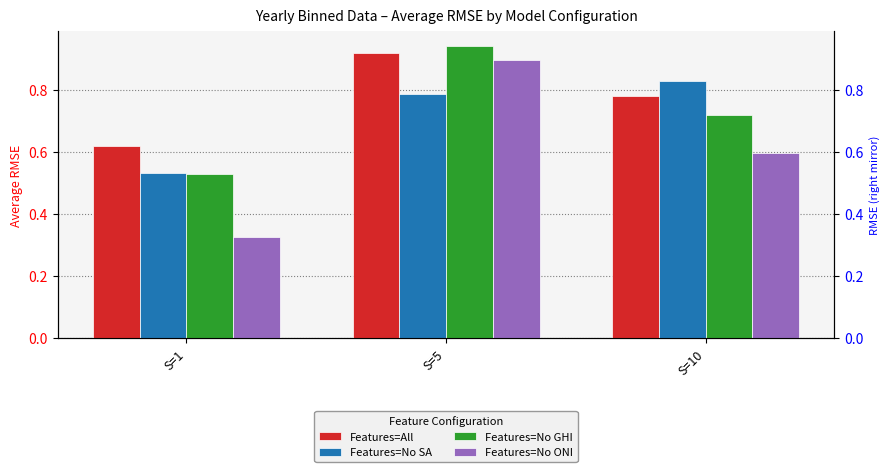

At which category is the sum across all series the highest?

S=5